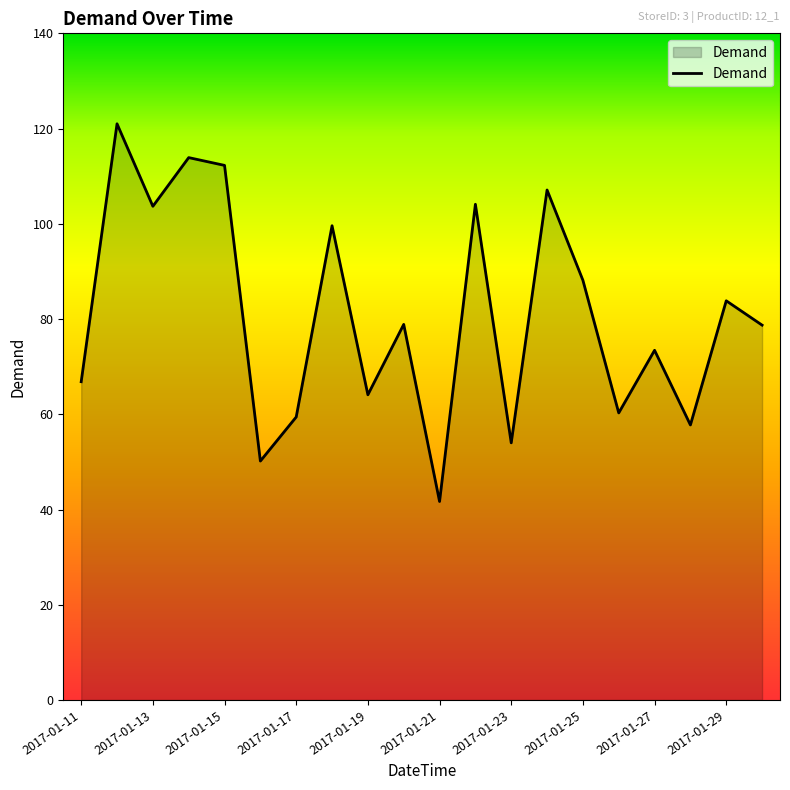

True or false: the data has more than 1 interior local peaks.

True